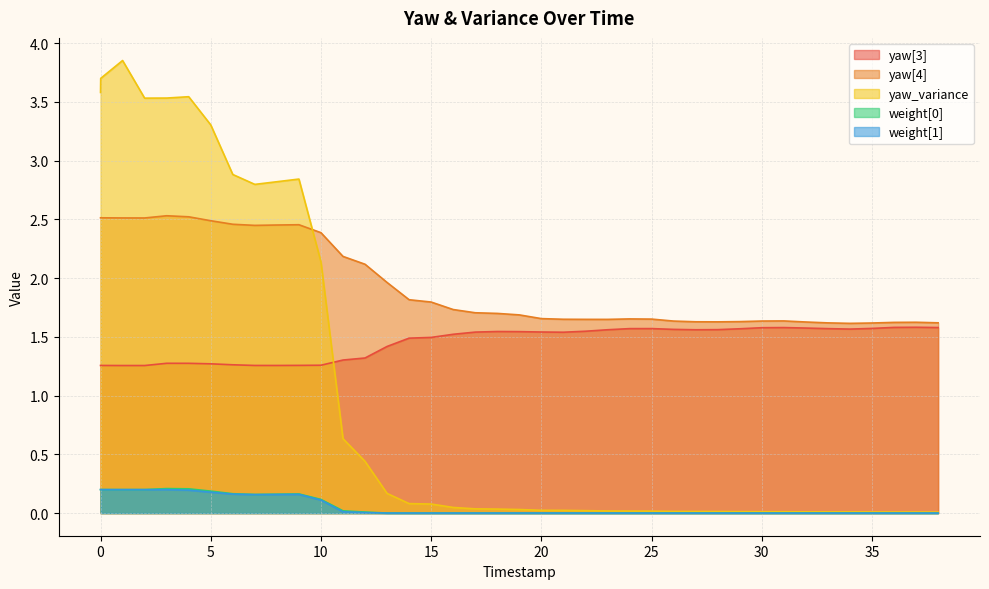

Which series has the largest total across all categories?

yaw[4]